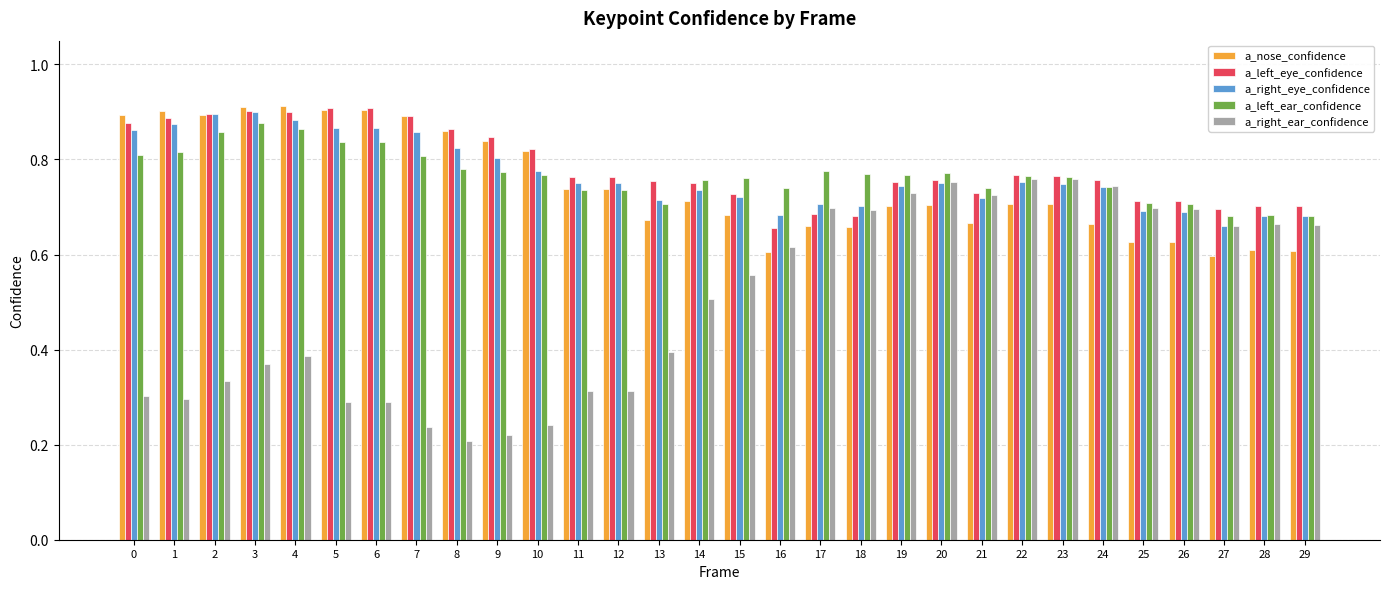

What is the sum of all a_right_ear_confidence values?

15.1